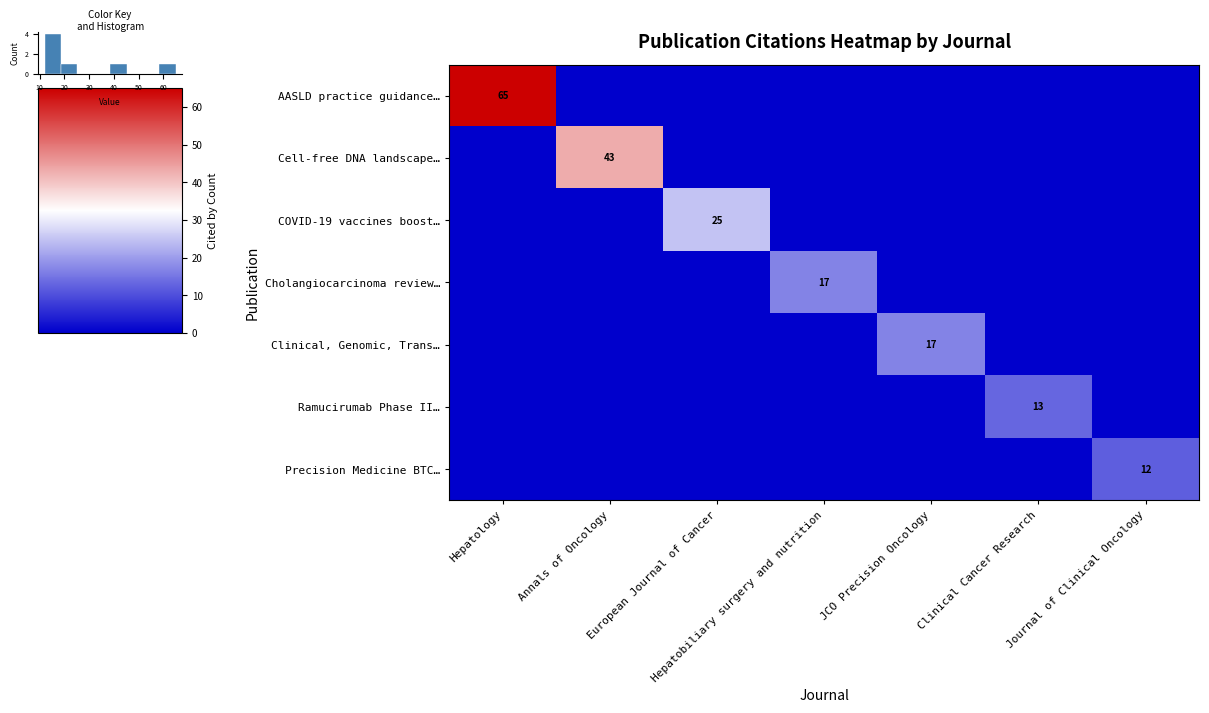

Is it true that Precision Medicine BTC… equals 18 at Journal of Clinical Oncology?

False